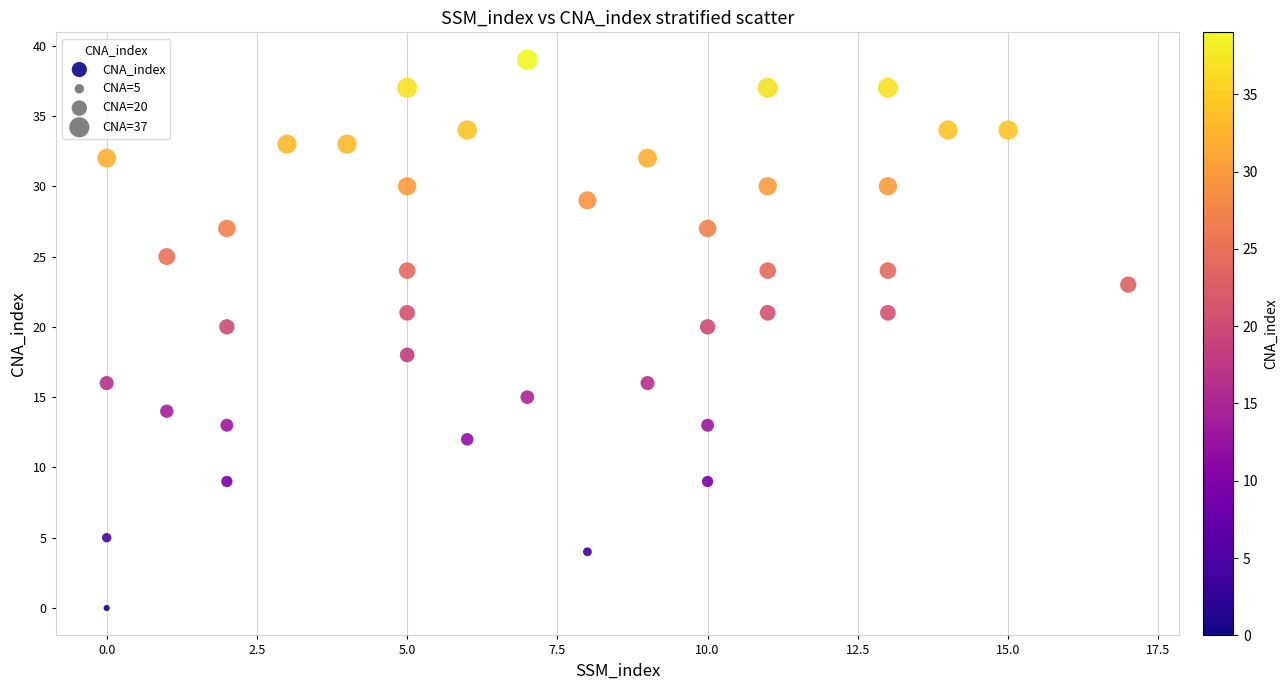

What is the range of Y values (max minus min)?

39